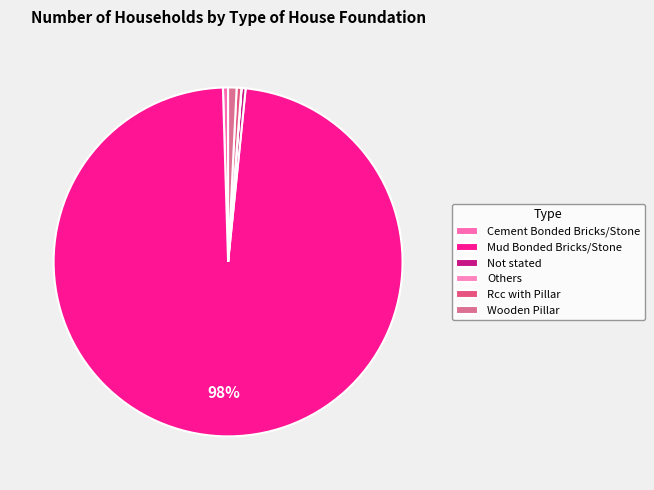

How much of the chart is everything except Others?

100.0%